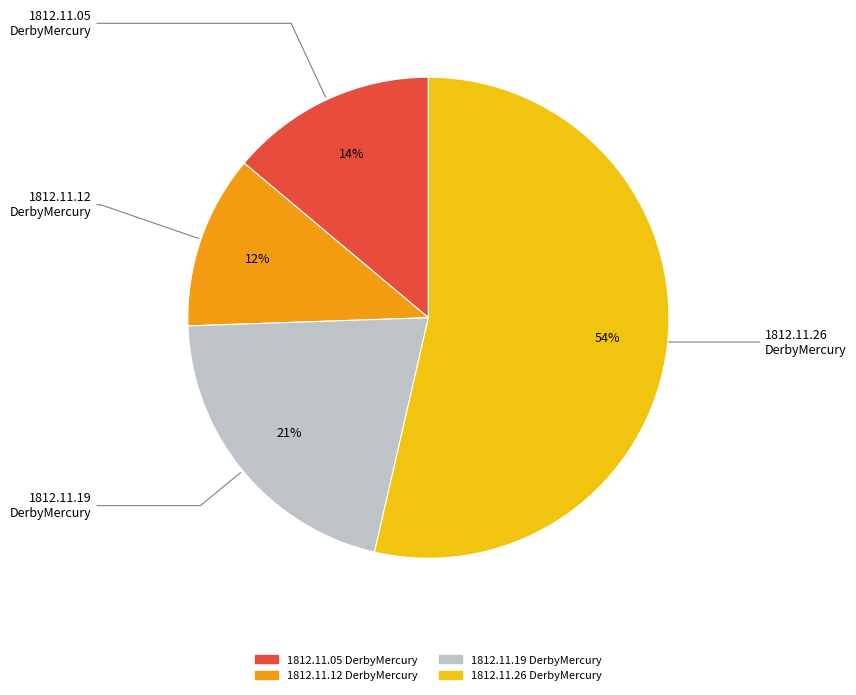

Is there any slice that represents more than half of the pie?

Yes